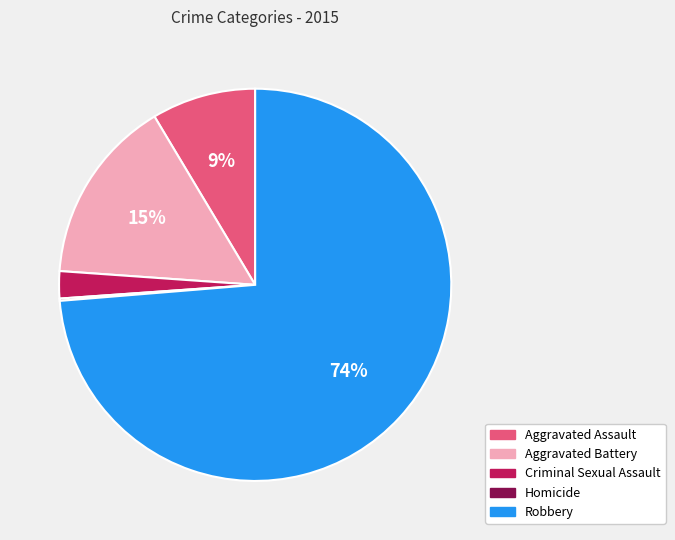

Which slice represents more than half of the pie?

Robbery